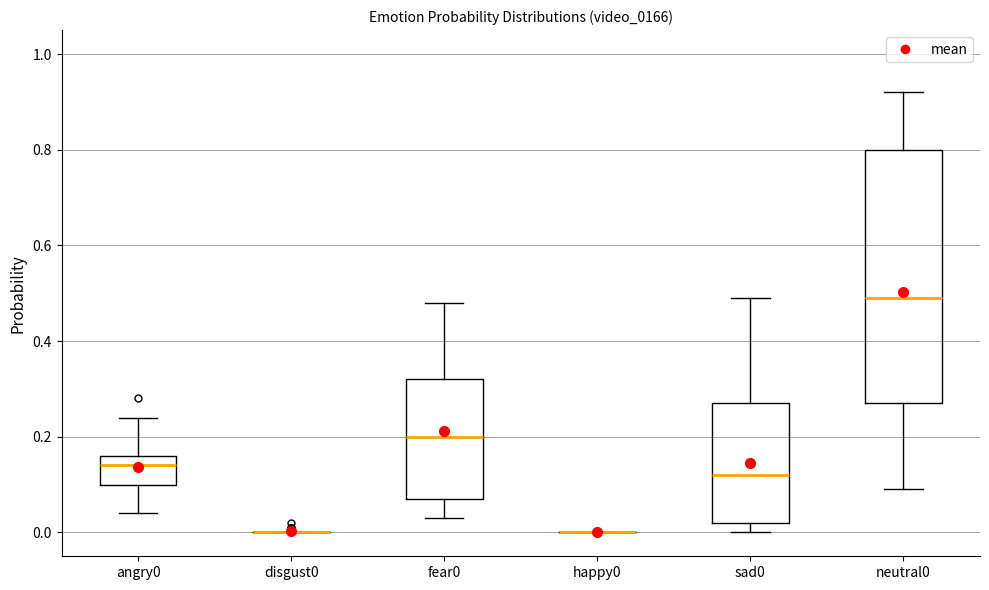

Where does the lower whisker of the box for fear0 end on the y-axis? The values are not printed on the chart, so give them approximately, as read against the axis.

0.04